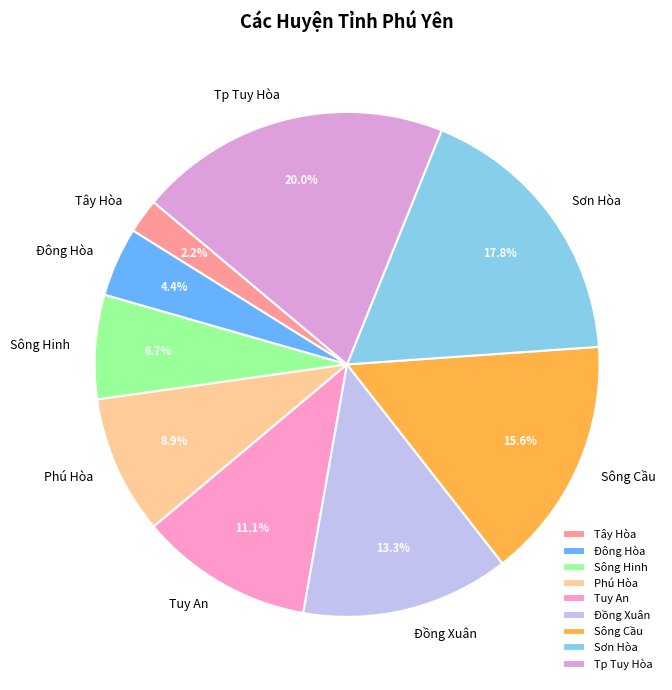

Combined, what portion of the pie is Tuy An and Tp Tuy Hòa?

31.1%